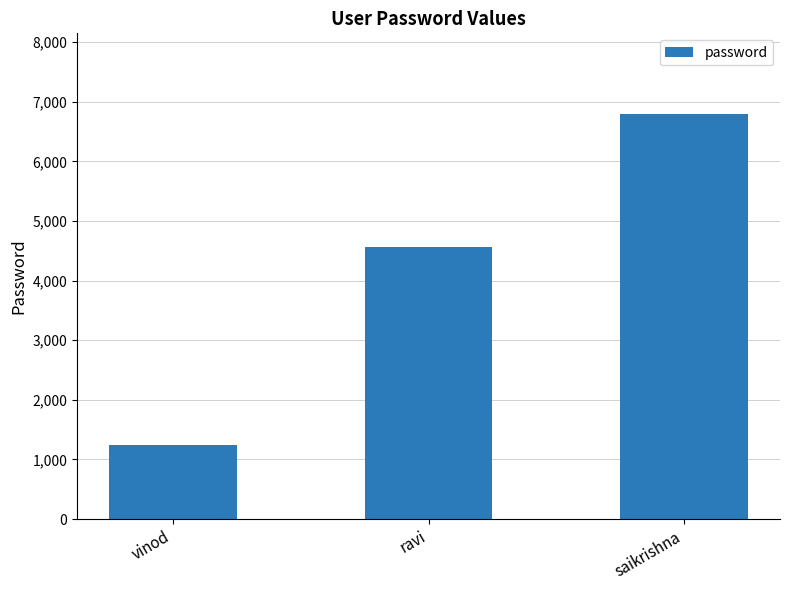

Reading left to right, transcribe all the data shown in this chart.

vinod=1234	ravi=4567	saikrishna=6789